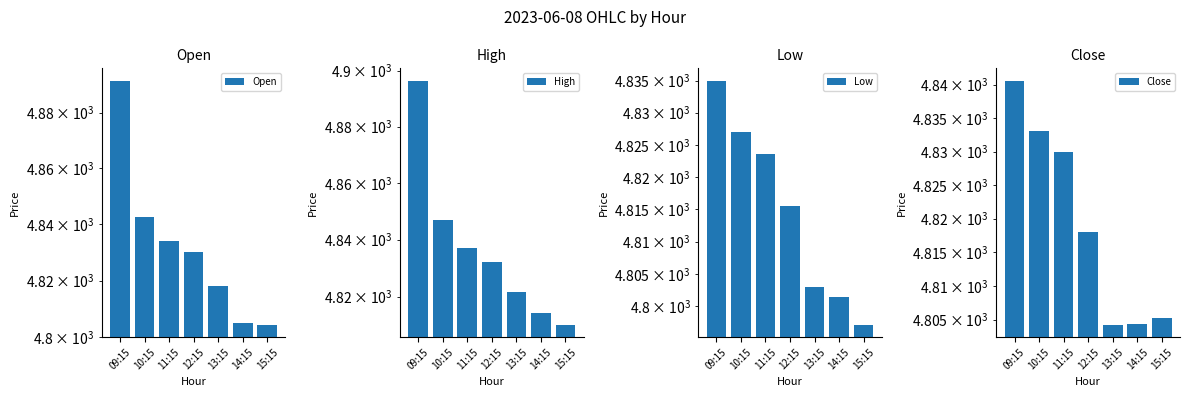

Rank the categories by Low value from highest to lowest.

09:15, 10:15, 11:15, 12:15, 13:15, 14:15, 15:15